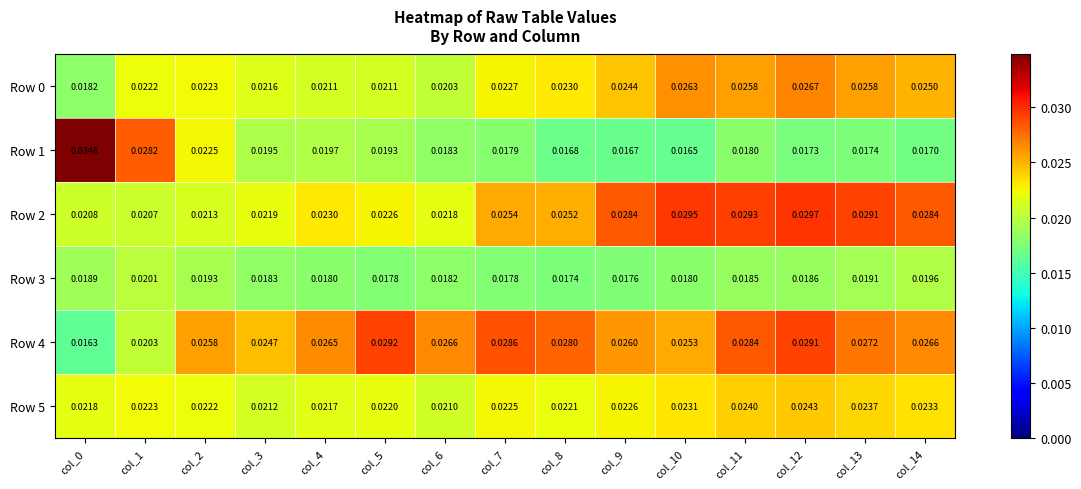

Is the value of Row 3 at col_8 greater than the value of Row 2 at col_14?

No